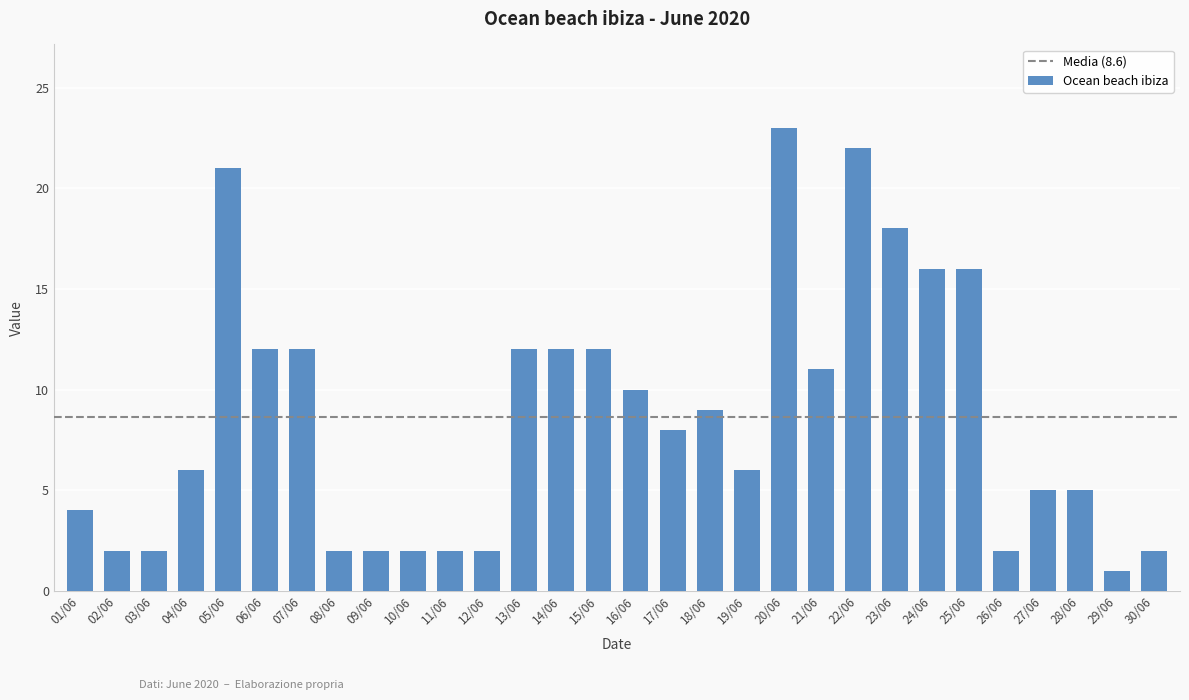

Reading left to right, list all the values displayed in this chart.

01/06=4	02/06=2	03/06=2	04/06=6	05/06=21	06/06=12	07/06=12	08/06=2	09/06=2	10/06=2	11/06=2	12/06=2	13/06=12	14/06=12	15/06=12	16/06=10	17/06=8	18/06=9	19/06=6	20/06=23	21/06=11	22/06=22	23/06=18	24/06=16	25/06=16	26/06=2	27/06=5	28/06=5	29/06=1	30/06=2